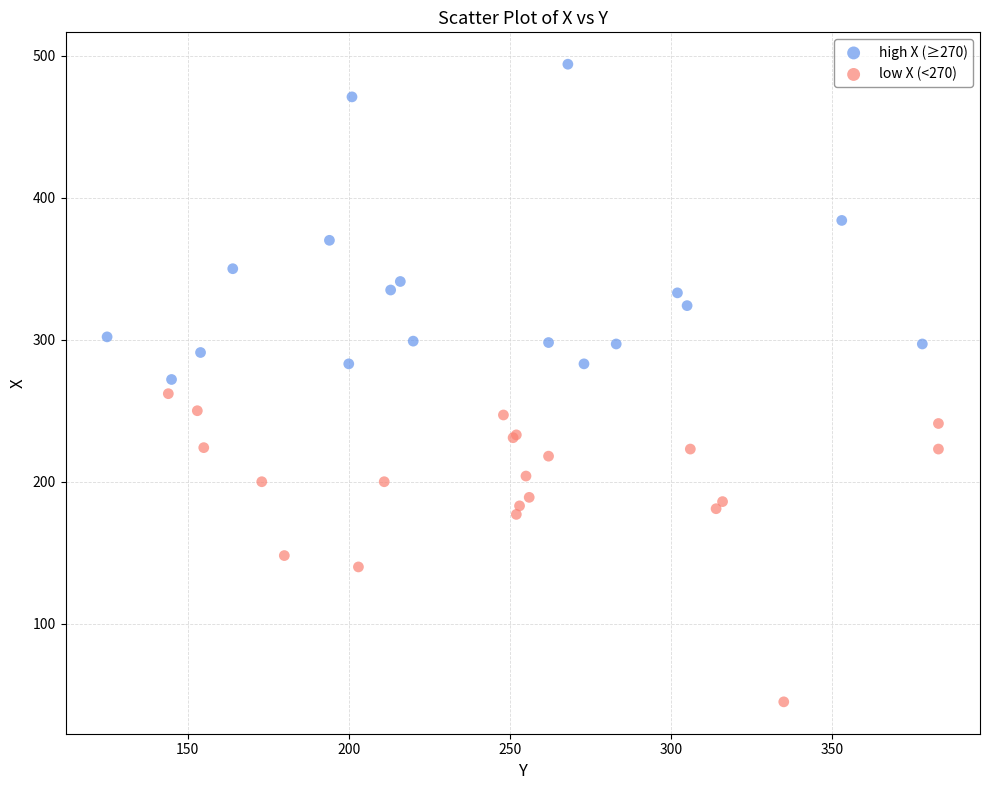

Which series reaches the minimum Y coordinate?

low X (<270)